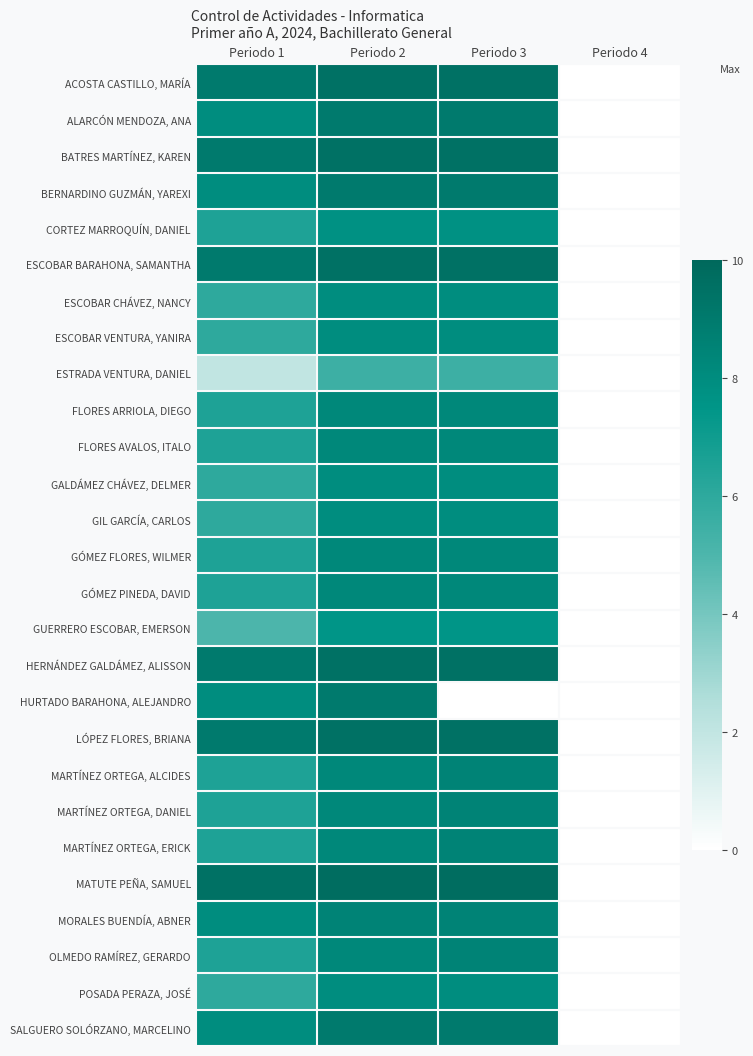

What is the difference between the highest and lowest values at Periodo 2?

4.2